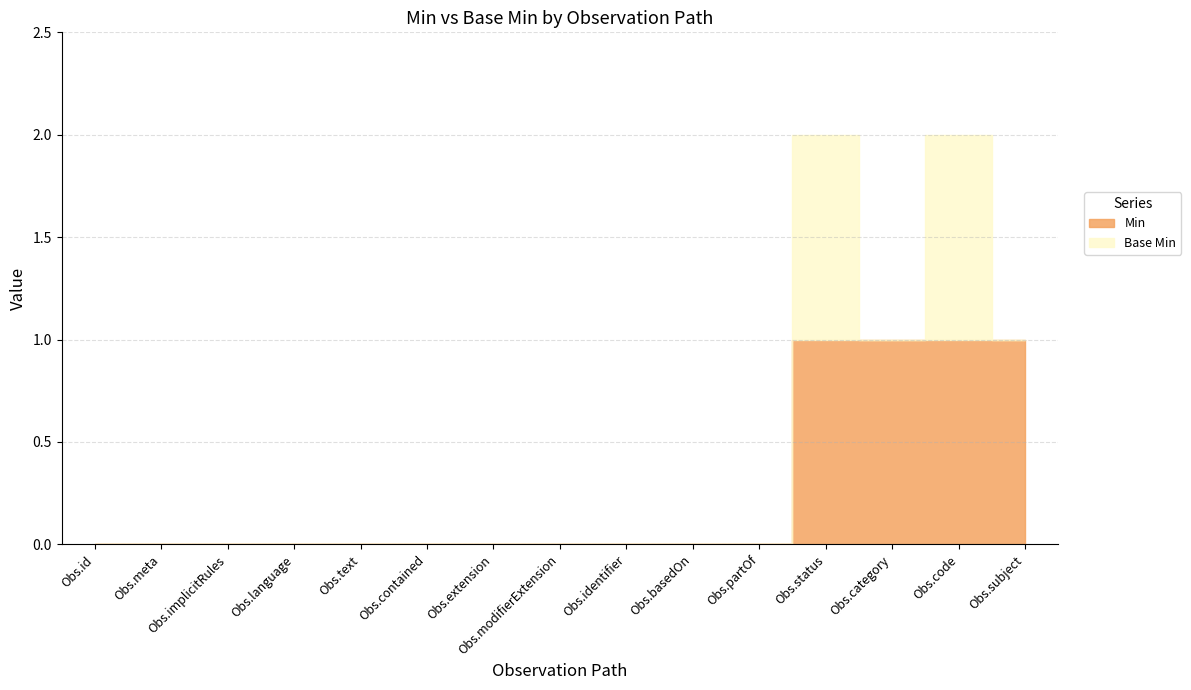

Does the chart display data point markers on the line(s)?

No